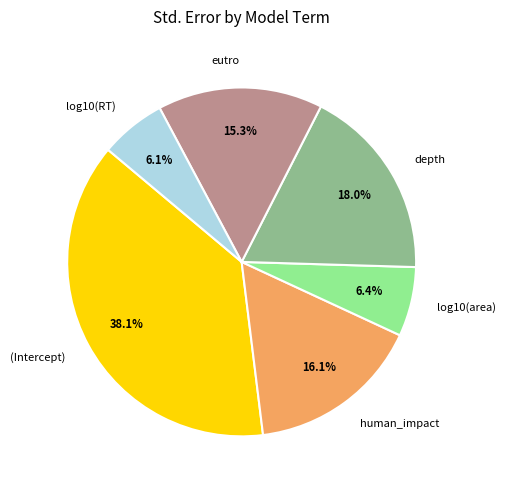

Is it true that (Intercept) is 51% of the pie?

False